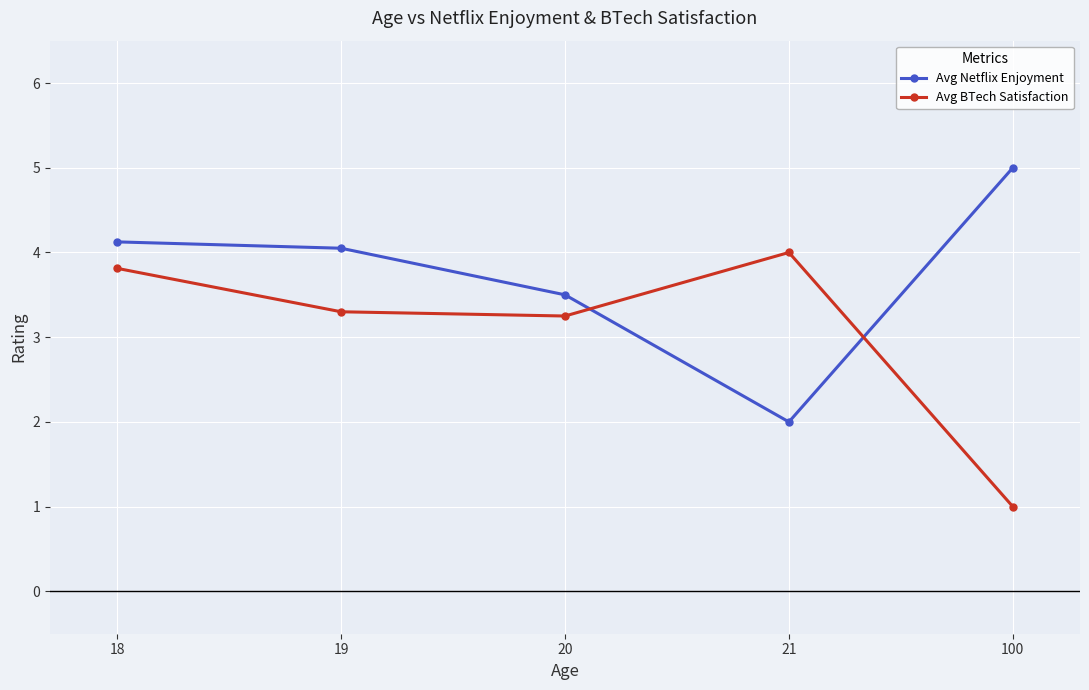

The value of Avg Netflix Enjoyment at 19 is 6.9. True or false?

False